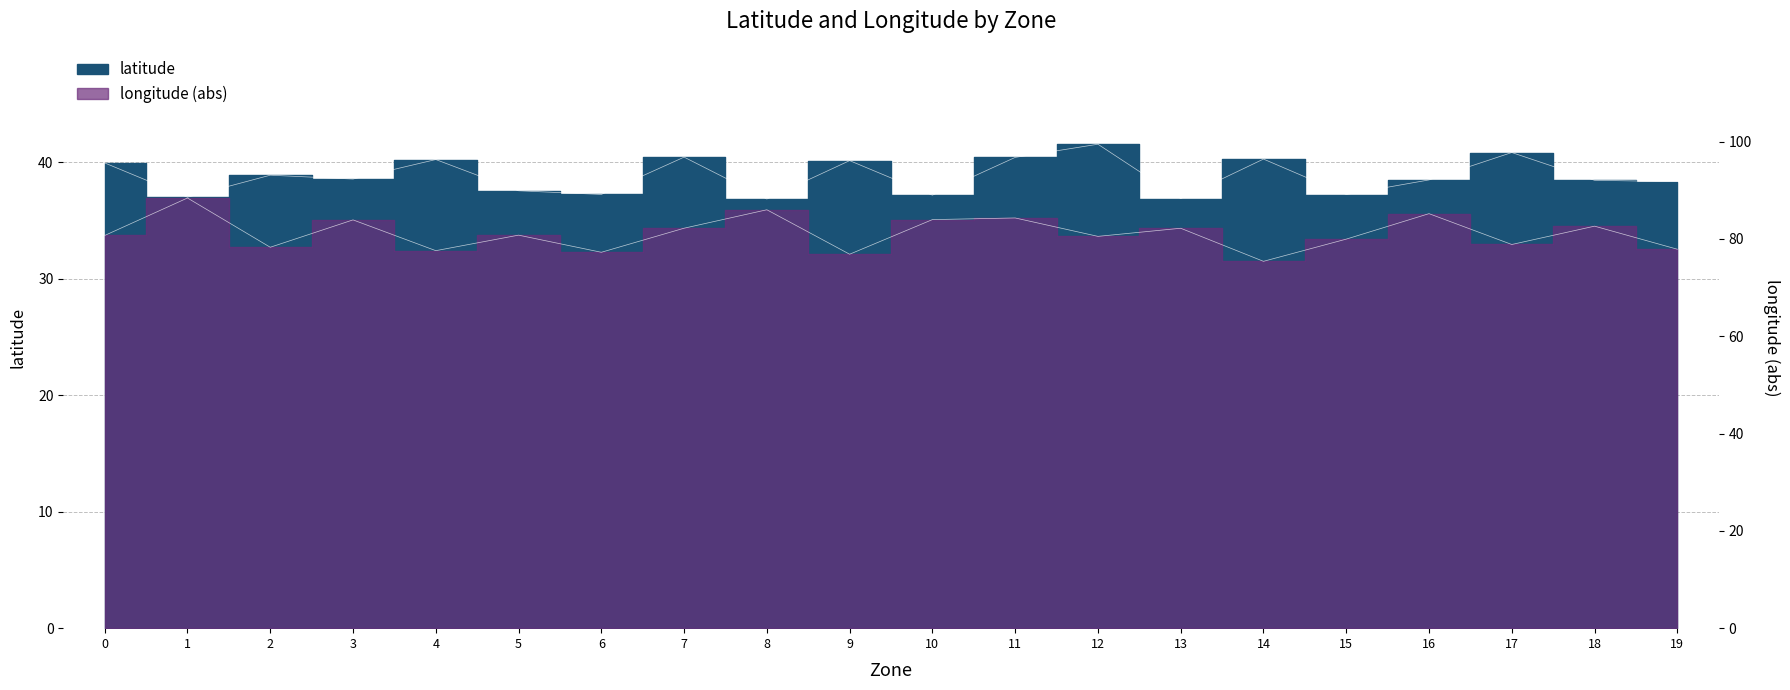

True or false: longitude has a value of 80.0 at 15.

True